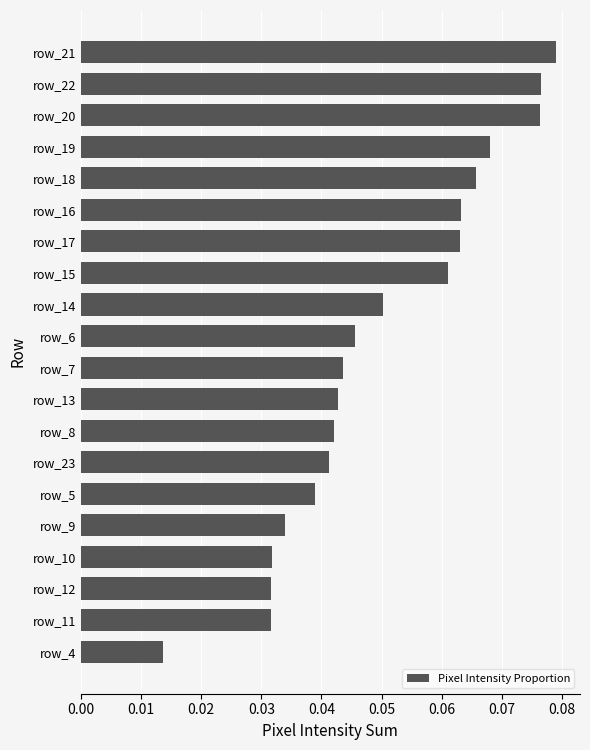

Between row_11 and row_16, which is larger?

row_16